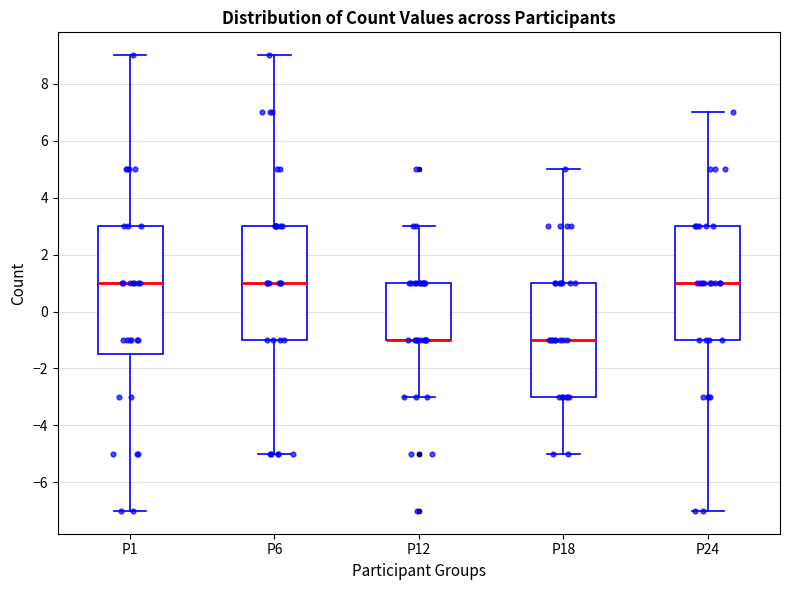

Reading left to right, read every box against the y-axis: the position of its median line, the range the box covers, and the ends of its whiskers. The values are not printed on the chart, so give them approximately, as read against the axis.

P1: median 1.0, box -1.4 to 3.0, whiskers -7.0 to 9.0
P6: median 1.0, box -1.0 to 3.0, whiskers -5.0 to 9.0
P12: median -1.0 (drawn on the box's lower edge), box -1.0 to 1.0, whiskers -3.0 to 3.0
P18: median -1.0, box -3.0 to 1.0, whiskers -5.0 to 5.0
P24: median 1.0, box -1.0 to 3.0, whiskers -7.0 to 7.0